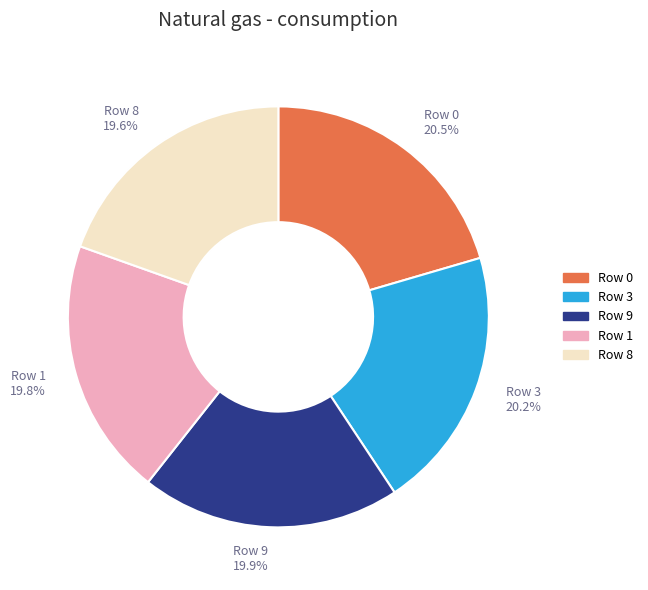

Is there any slice that represents more than half of the pie?

No